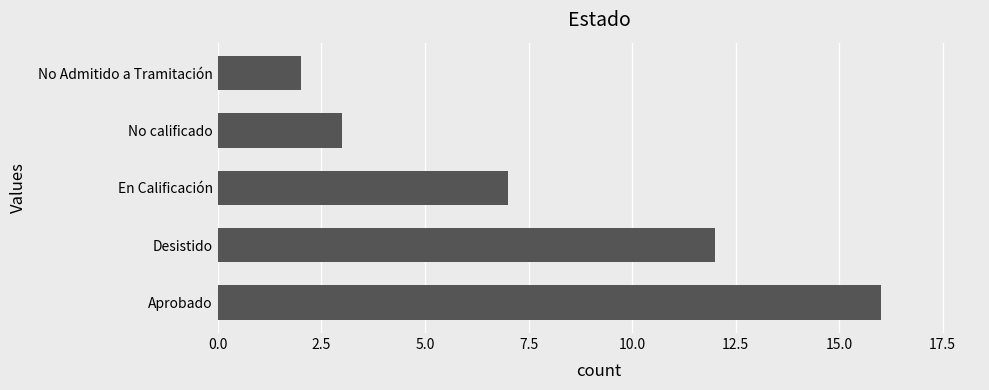

Between Aprobado and No Admitido a Tramitación, which is larger?

Aprobado